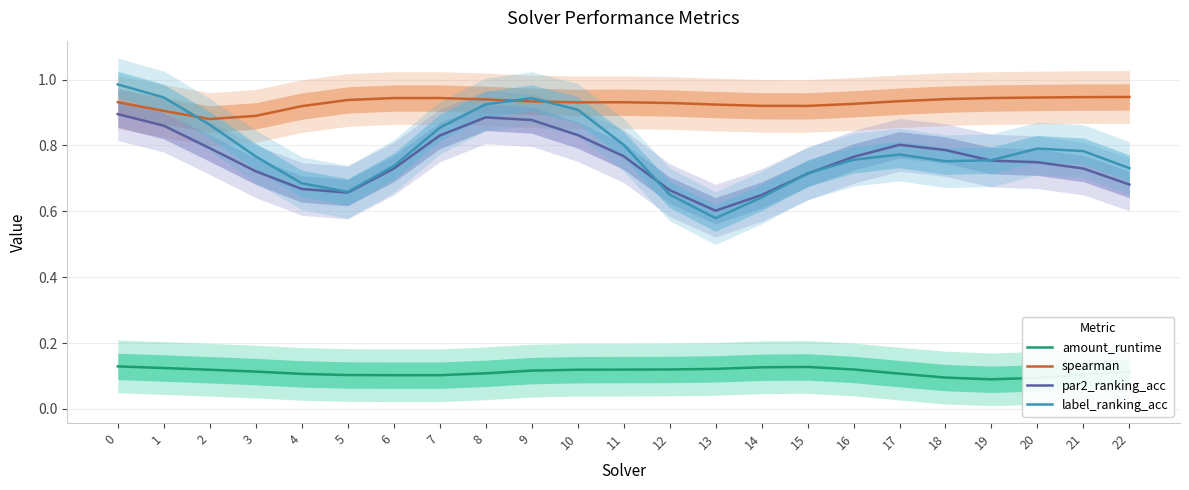

What is the approximate value of spearman at 15?

0.9